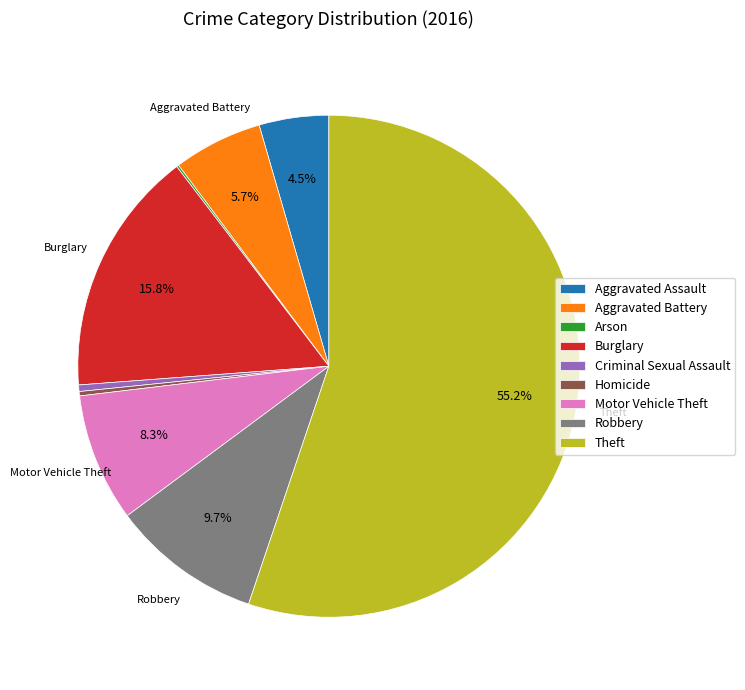

To the nearest percent, what is the average slice percentage?

11%